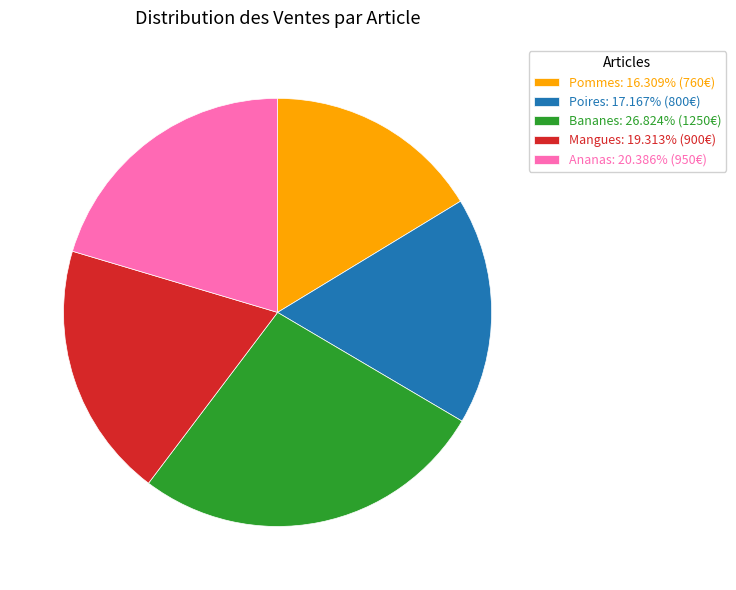

Does Ananas represent more than half of the total?

No